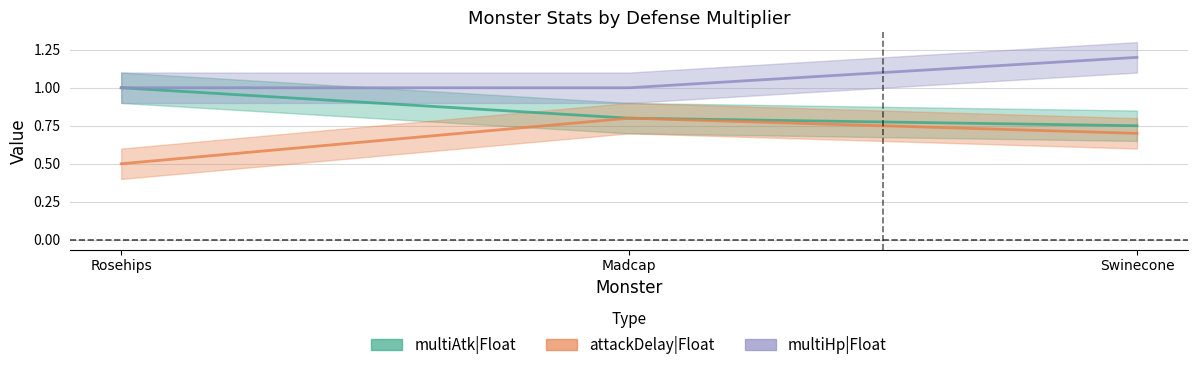

What position from the right is Madcap?

2